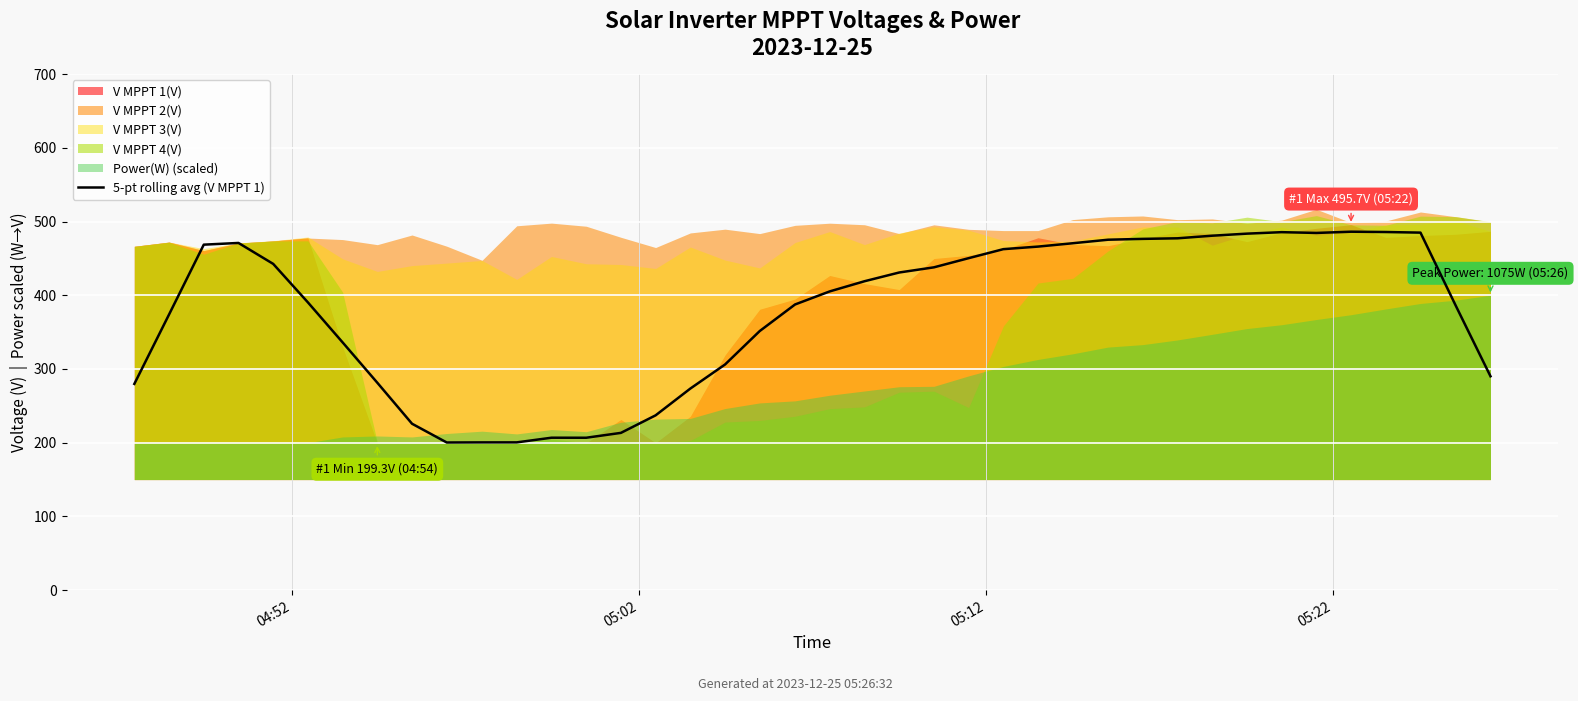

What is the highest value of the 5-pt rolling avg (V MPPT 1) series?

486.2